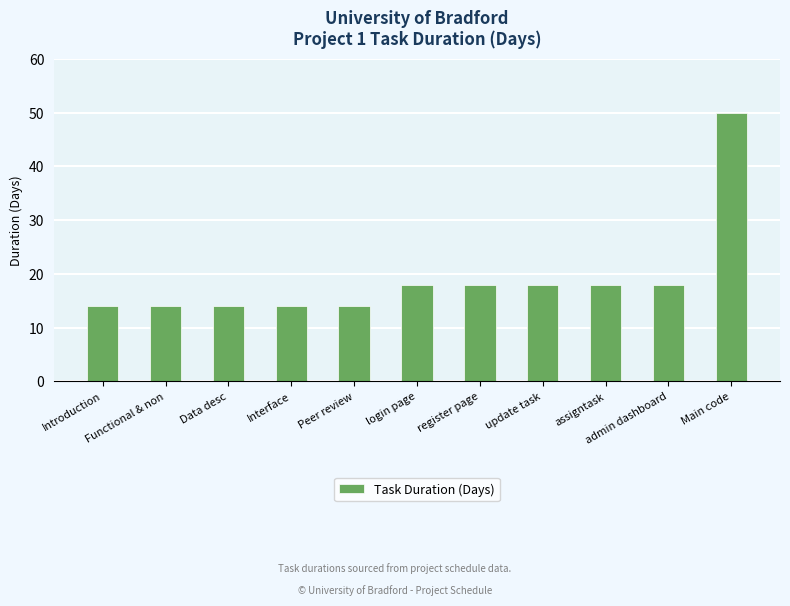

Approximately how many times larger is the value at admin dashboard compared to Main code?

0.4